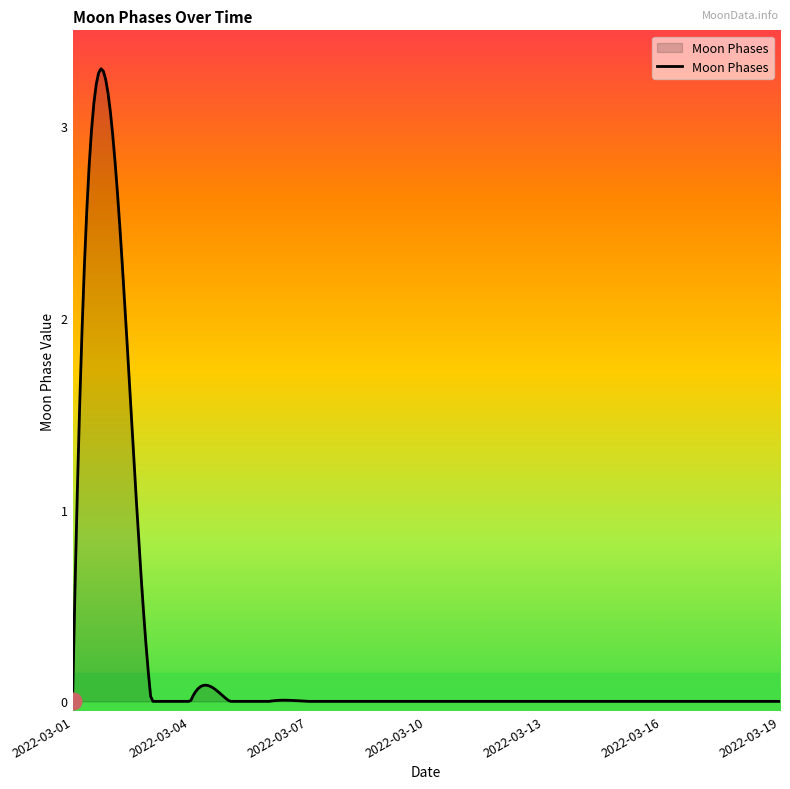

How many lines are shown in the chart?

1